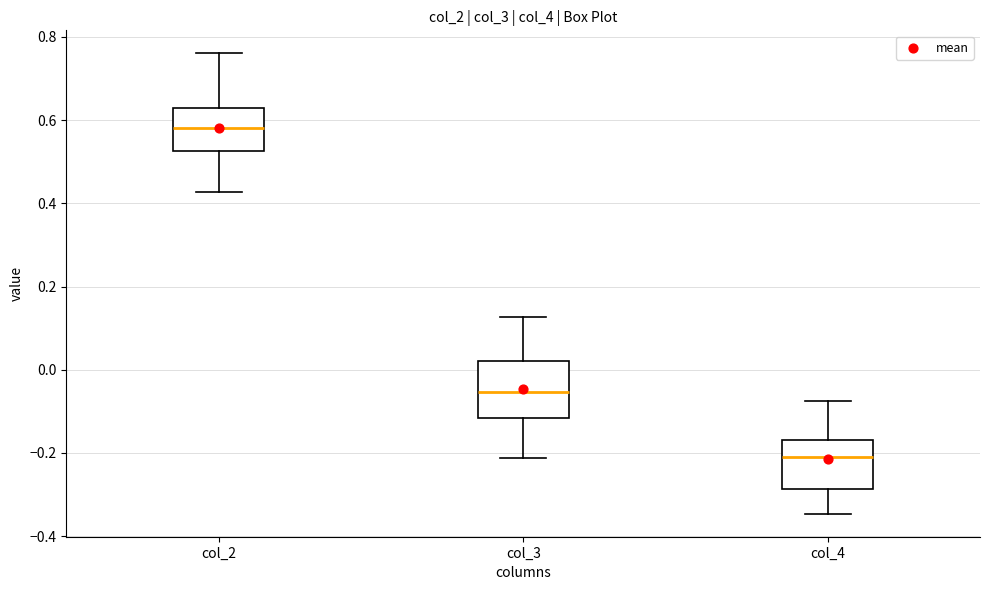

Comparing the boxes themselves (not the whiskers), which one is the tallest?

col_3